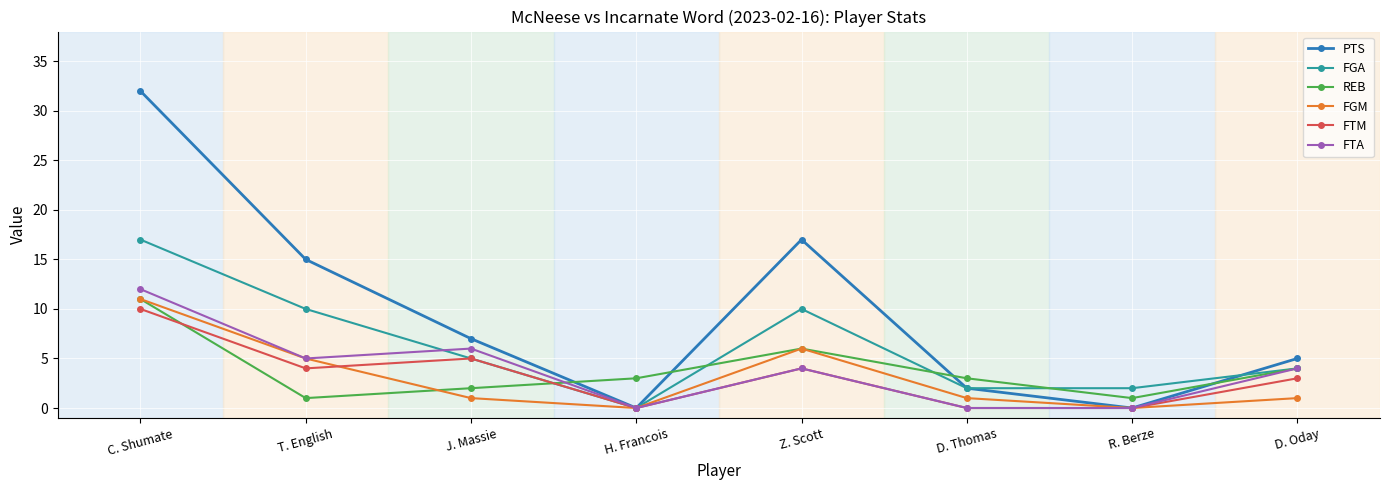

What is the difference between the maximum and second lowest values in the REB series?

10